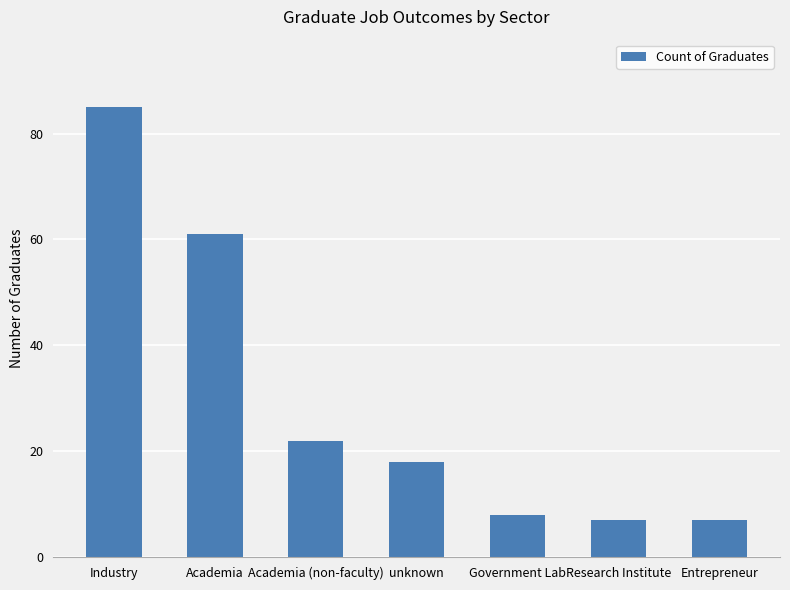

Reading left to right, extract all data points from this chart.

Industry=85	Academia=61	Academia (non-faculty)=22	unknown=18	Government Lab=8	Research Institute=7	Entrepreneur=7